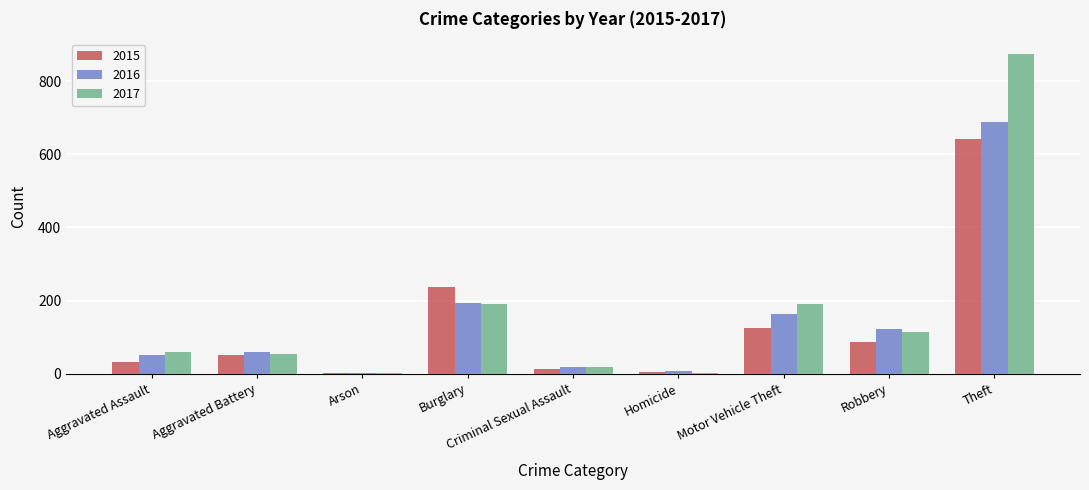

What is the maximum value shown in the chart?

873